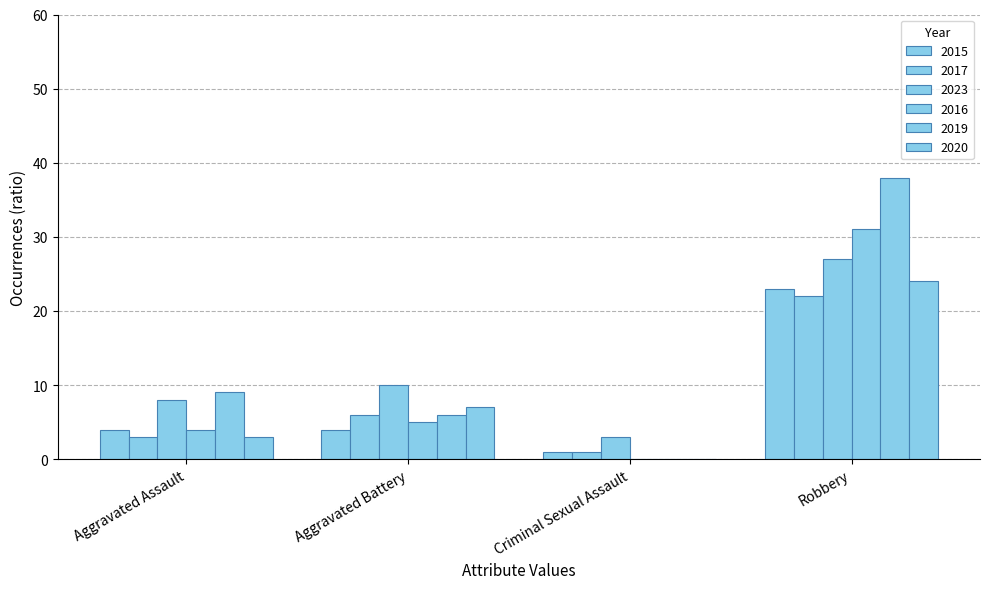

List the series in order of their peak value, lowest first.

2017, 2015, 2020, 2023, 2016, 2019